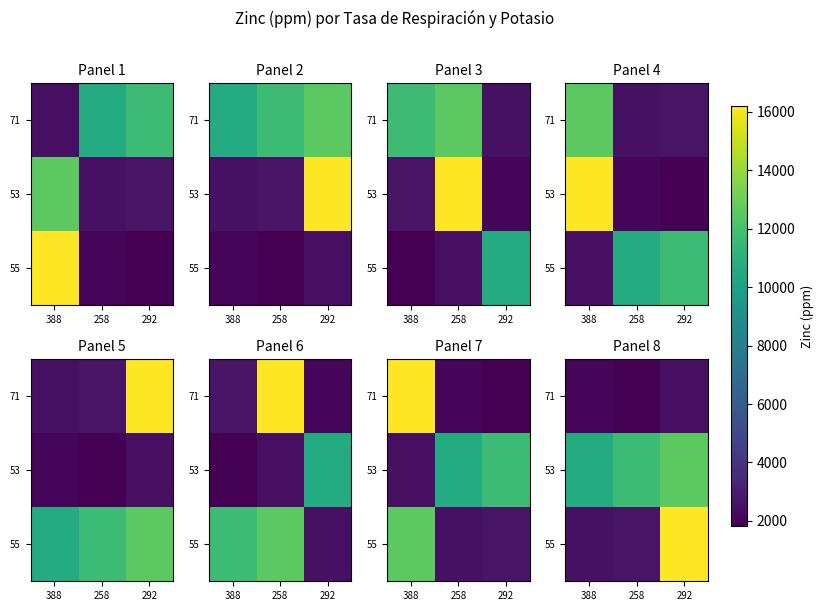

What is the difference between the maximum and minimum values in the 55 series?

13741